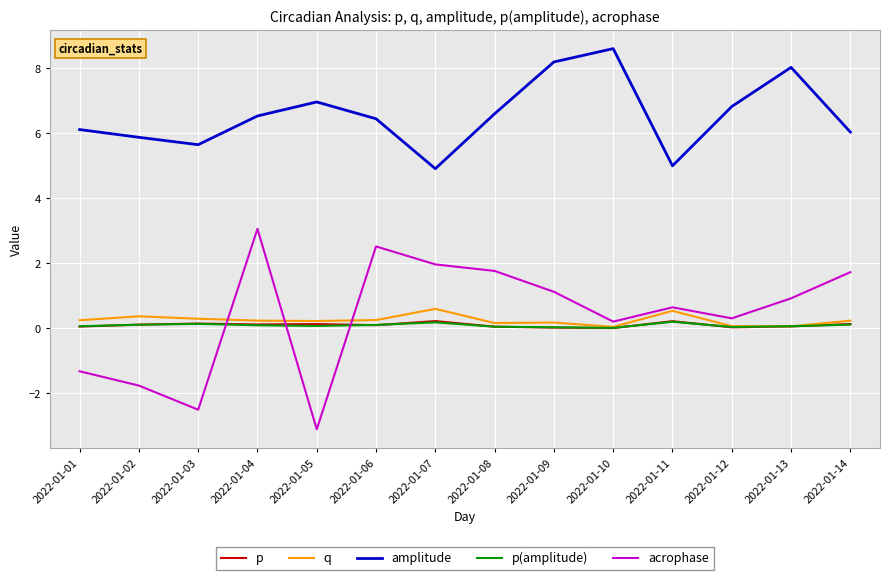

What are all the series names shown in the legend?

p, q, amplitude, p(amplitude), acrophase